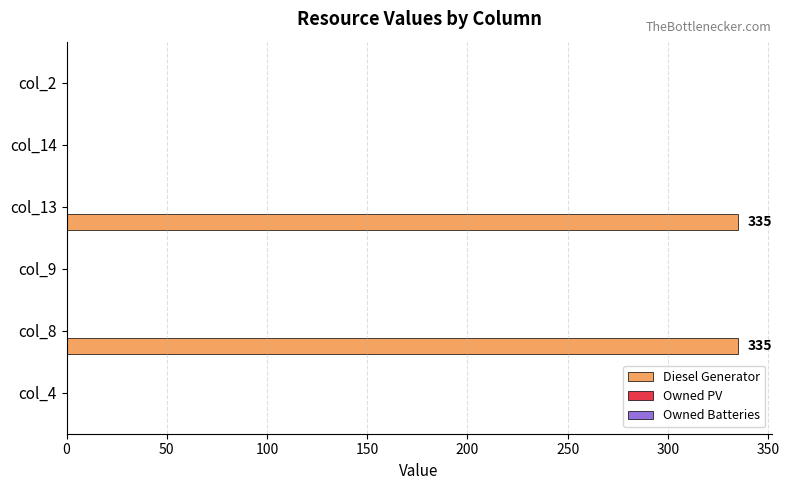

What is the sum of all values?

670